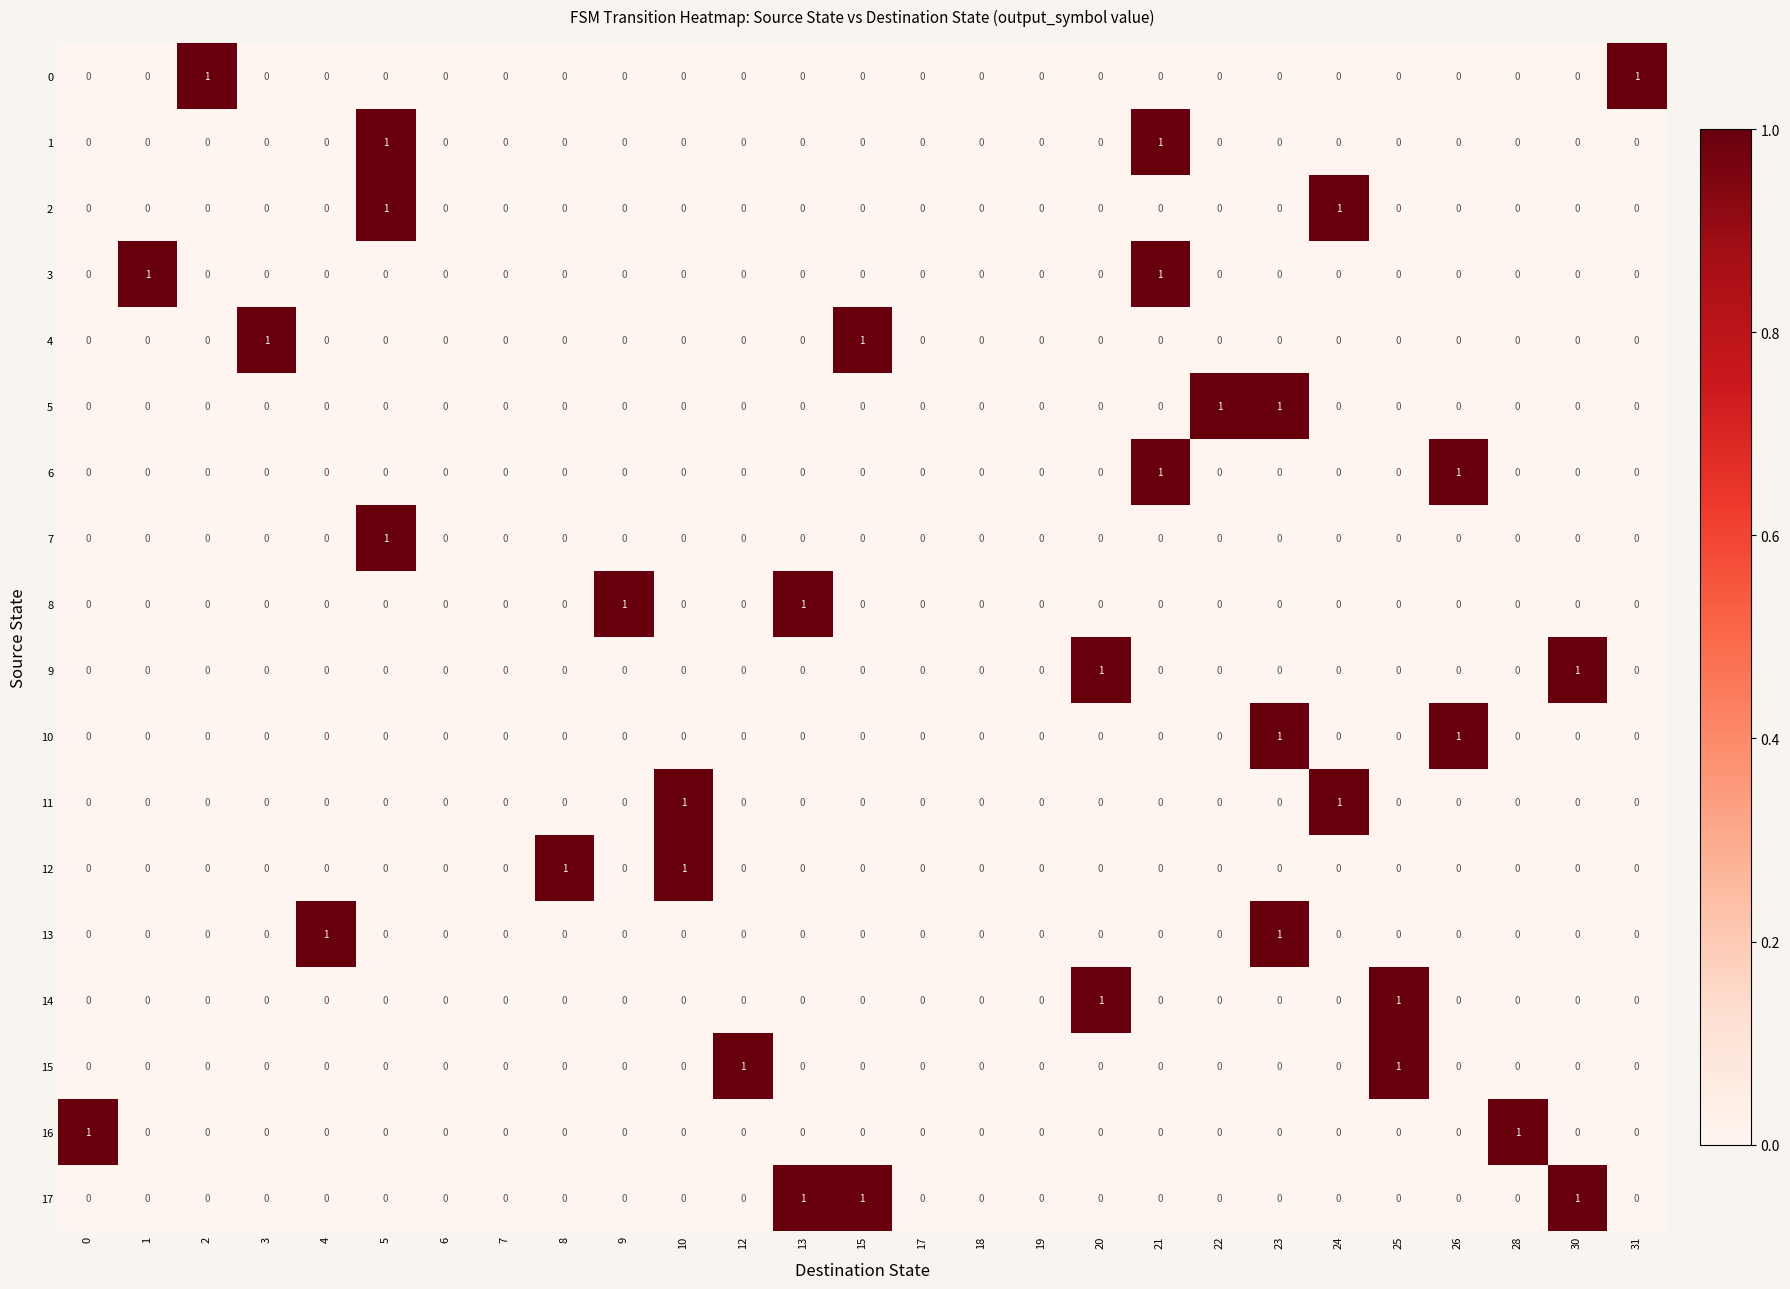

Which series has the largest total across all categories?

17